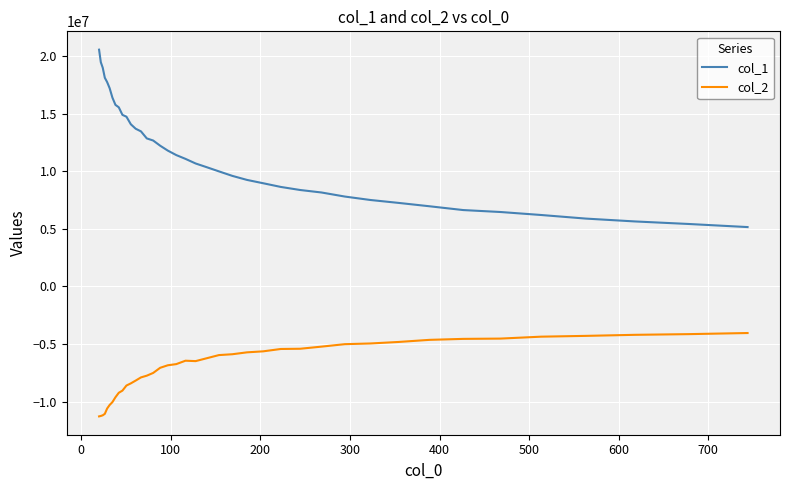

What is the greatest value displayed?

20545174.8